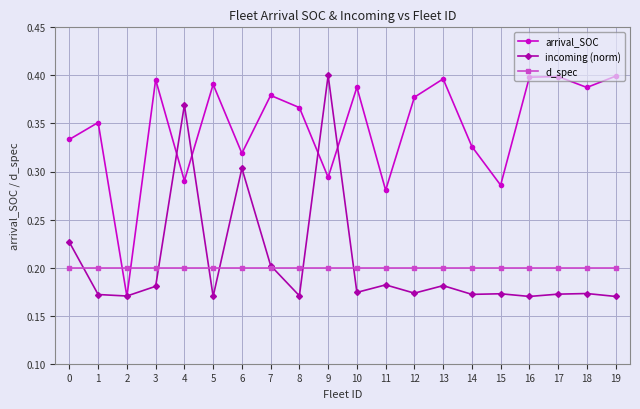

At how many categories does at least one series exceed 0?

20